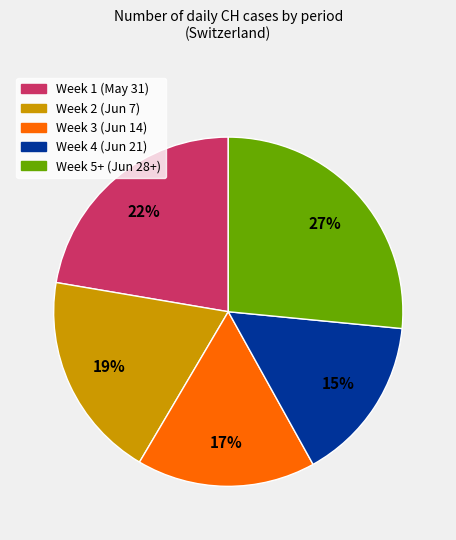

To the nearest percent, what is the average slice percentage?

20%